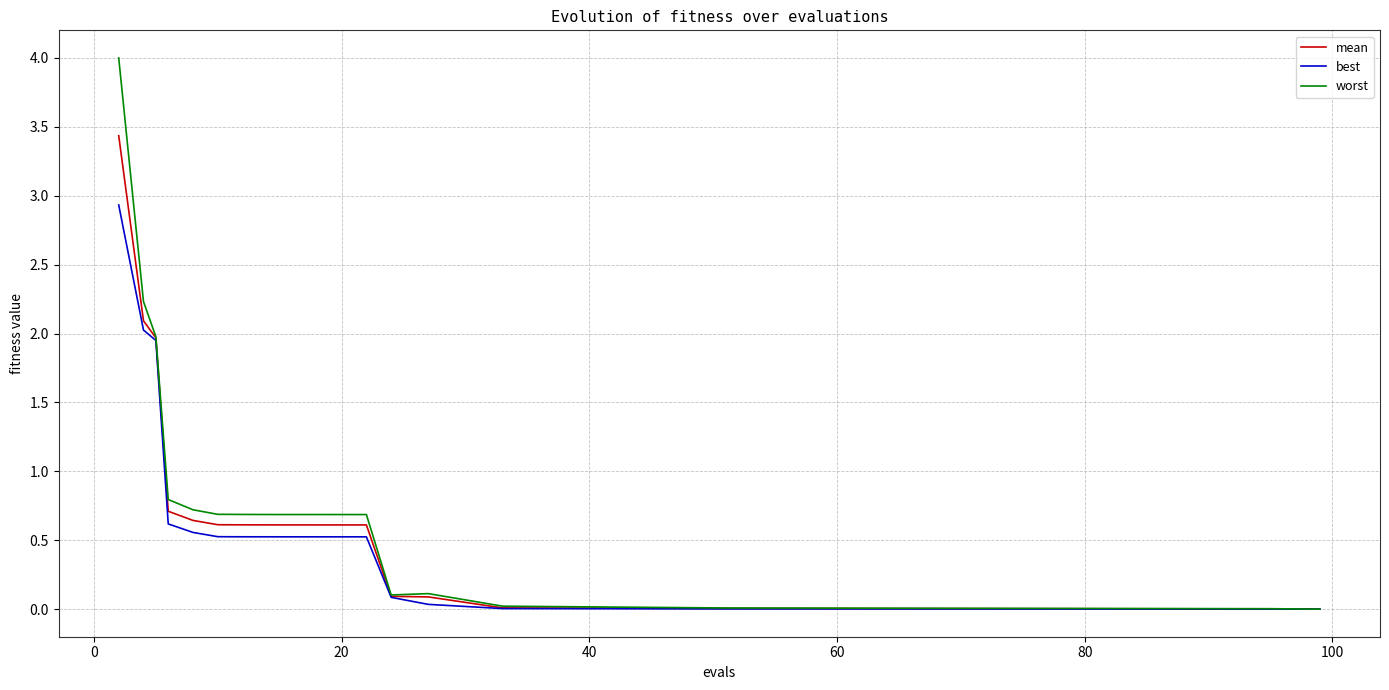

What is the greatest value displayed?

4.0